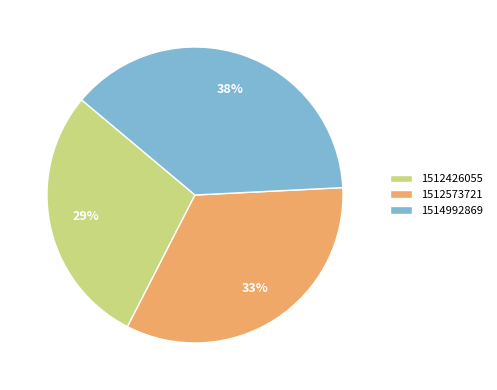

To the nearest percent, what is the average slice percentage?

33%